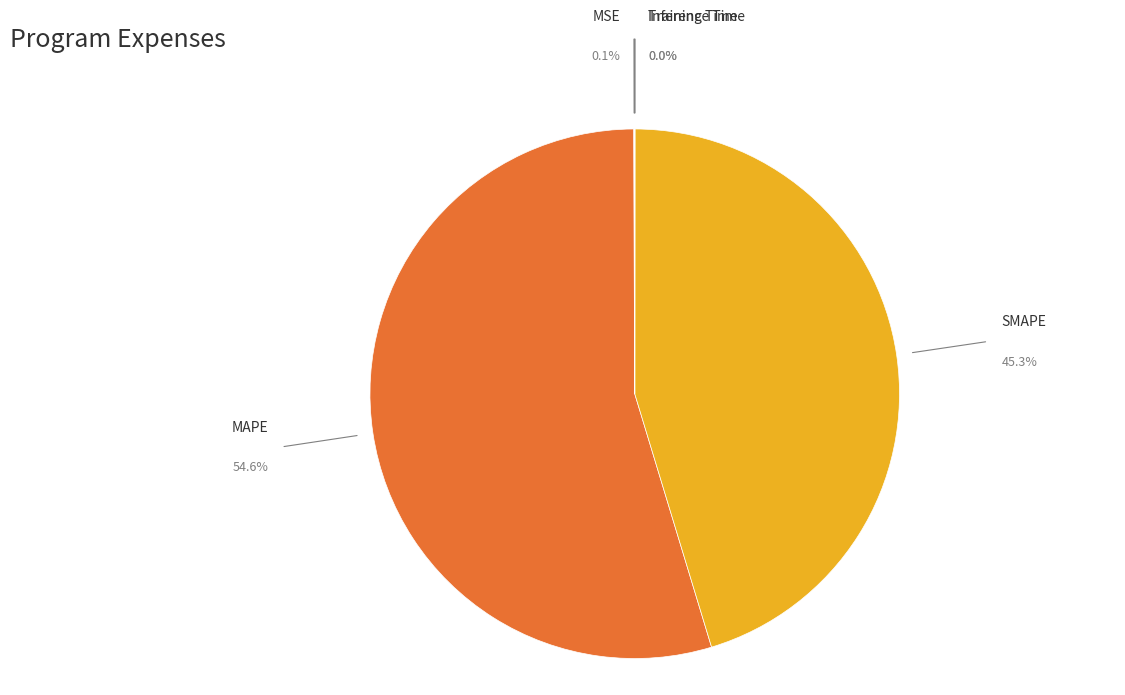

The MSE slice represents 0% of the pie. True or false?

True